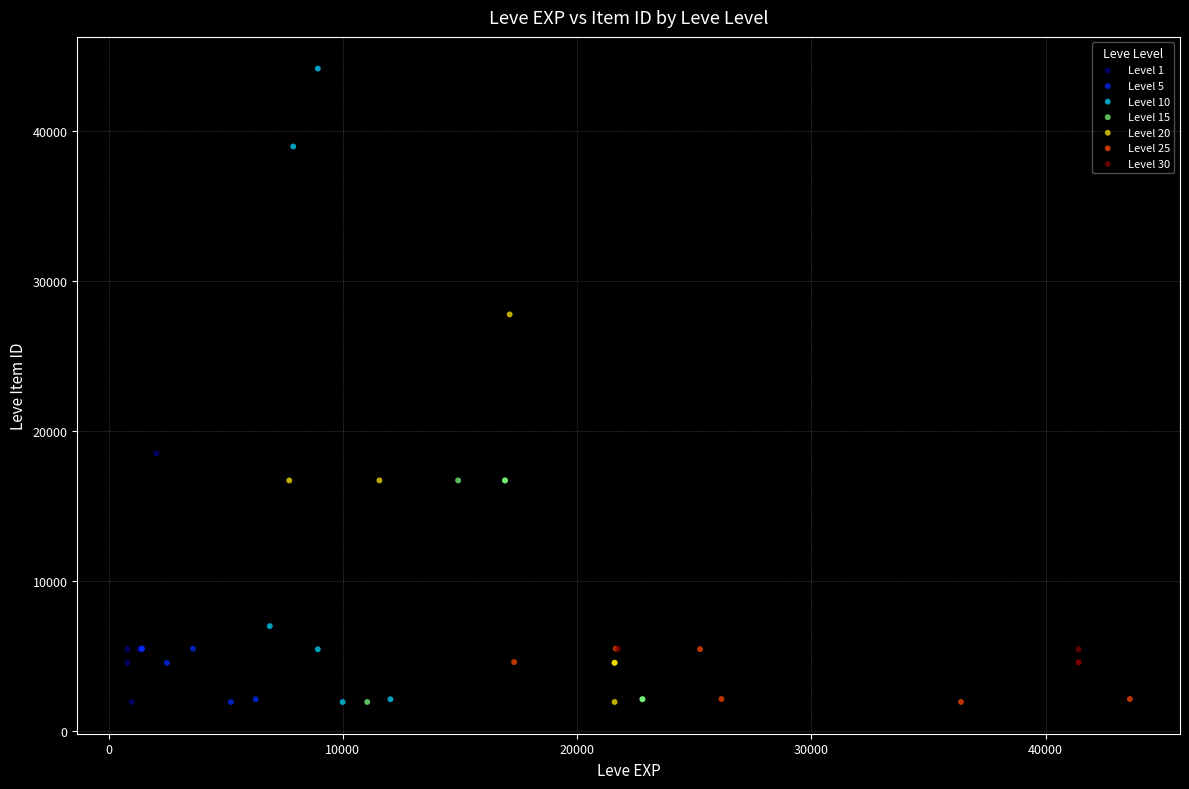

Which series has the widest spread of Y values?

Level 10